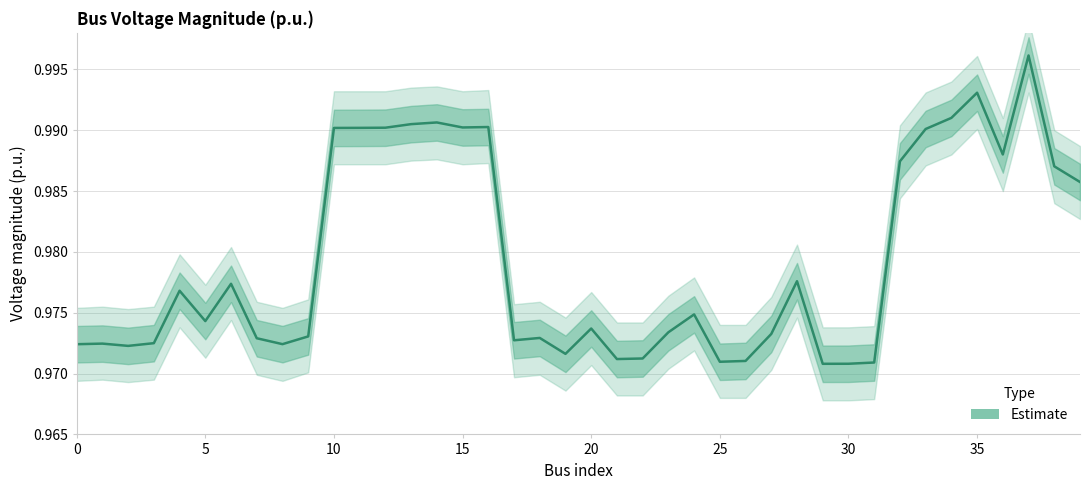

What is the average value?

1.0